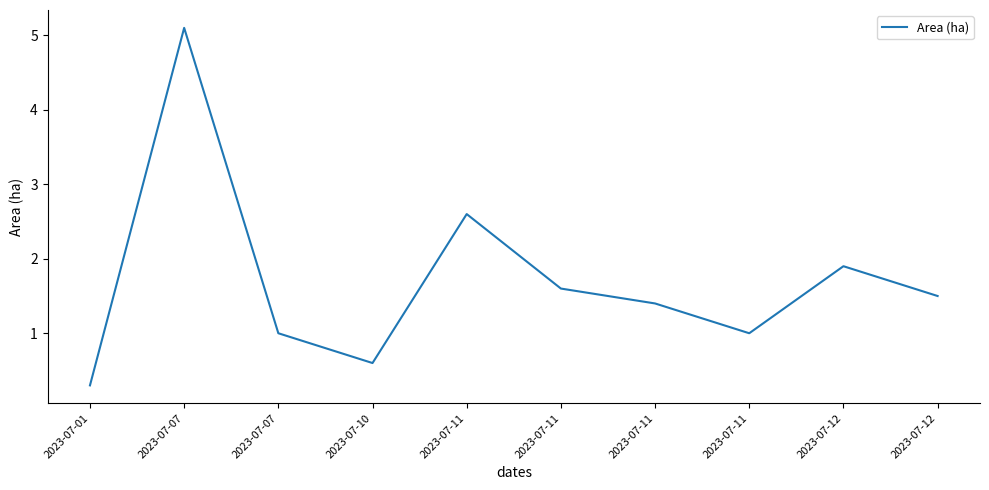

Does the chart display data point markers on the line(s)?

No